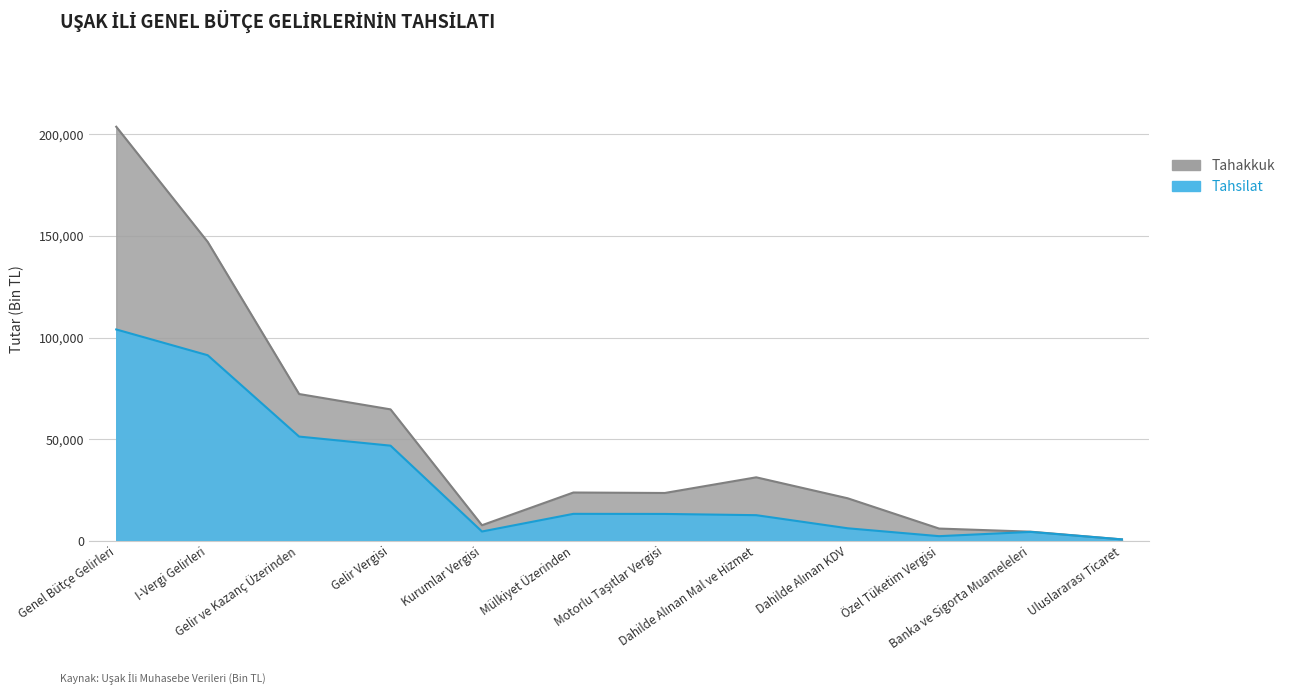

What is the total value across all series at Gelir ve Kazanç Üzerinden?

123394